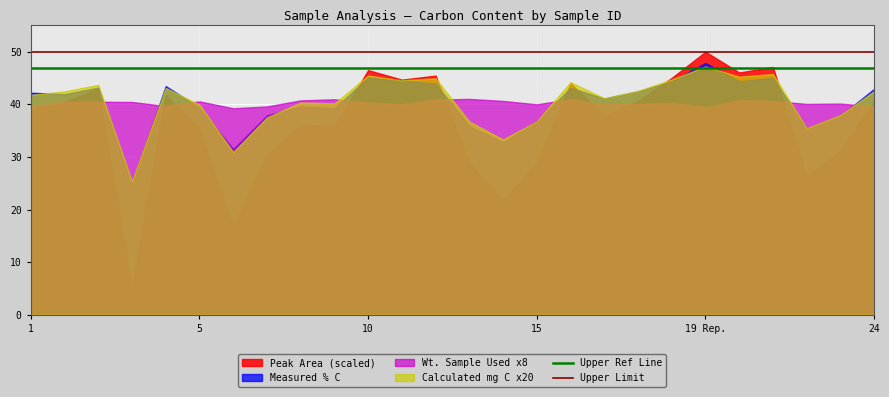

True or false: Upper Limit has a value of 17 at 1.

False